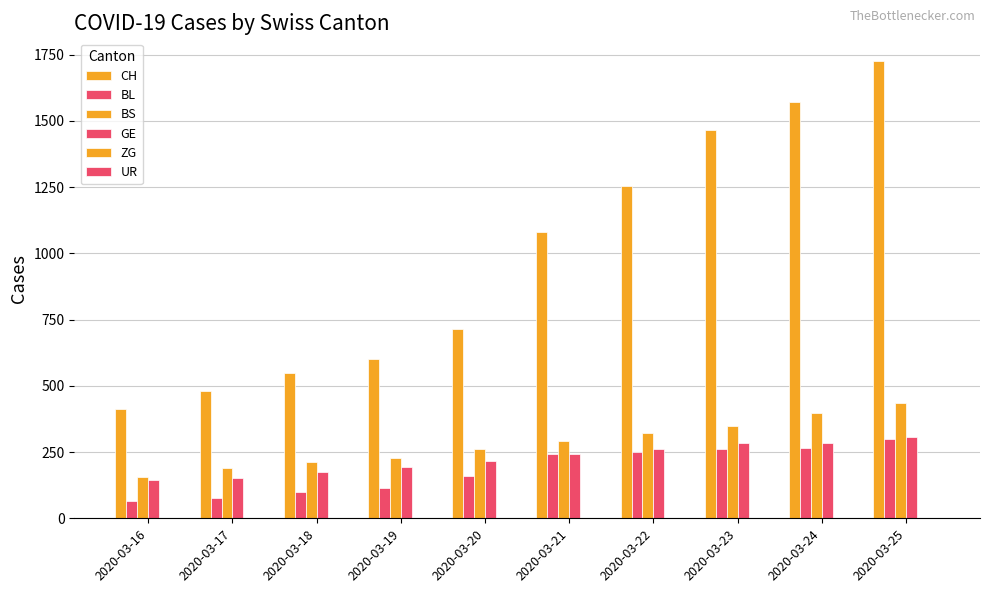

How many distinct data groups are displayed?

4